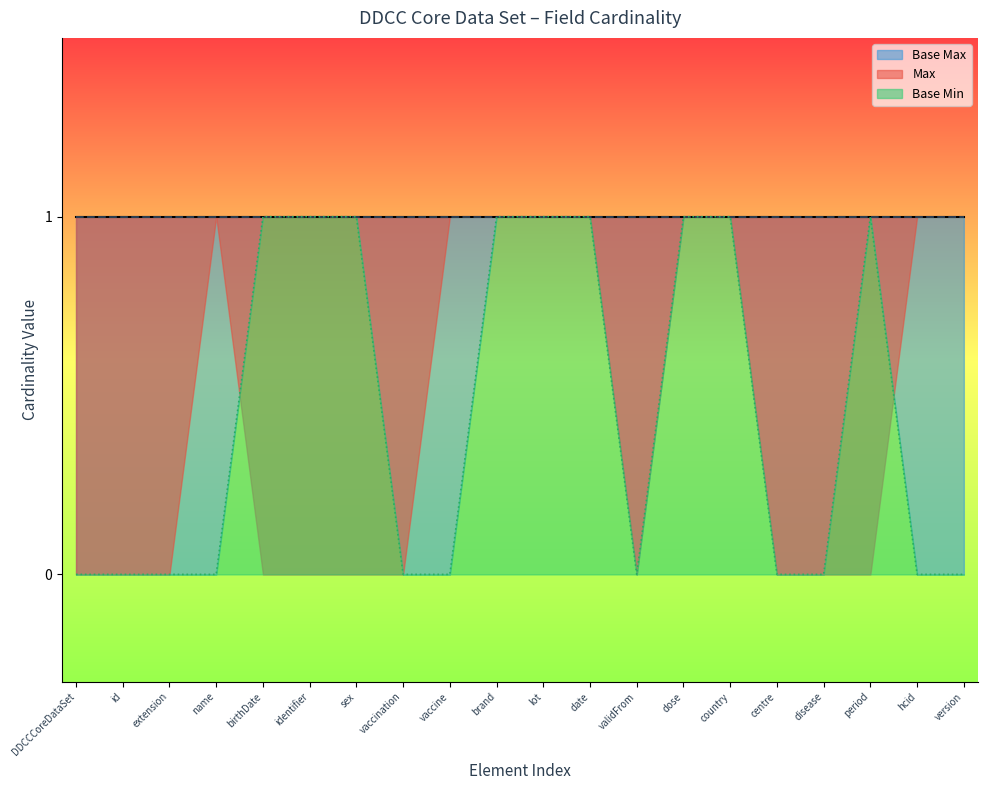

True or false: Base Min has a value of 0 at DDCCCoreDataSet.extension.

True